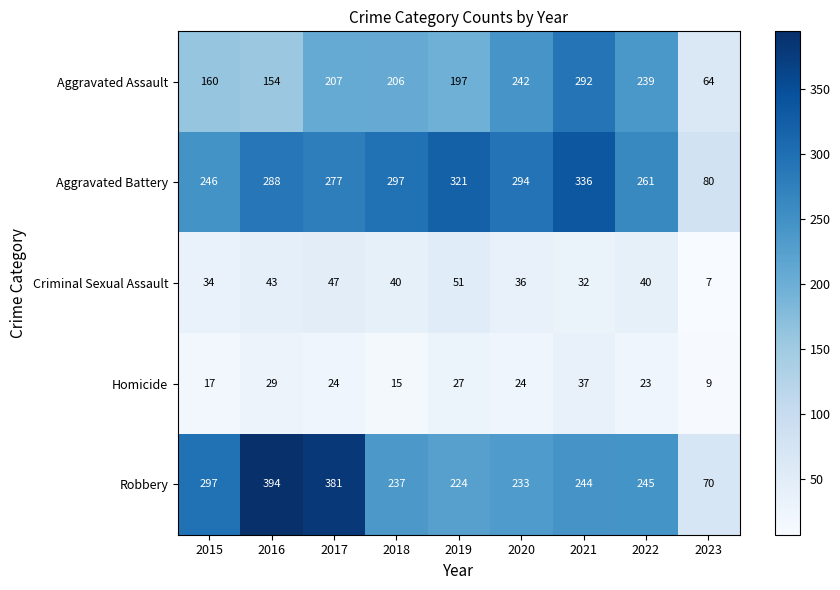

What is the total value across all series at 2019?

820